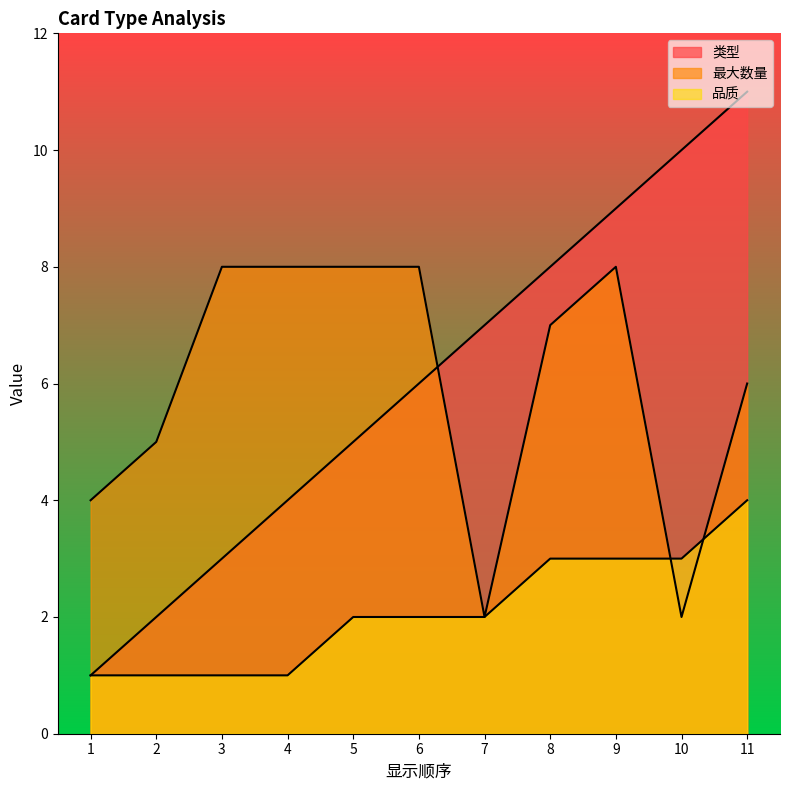

At which label is 类型 closest to 6?

6